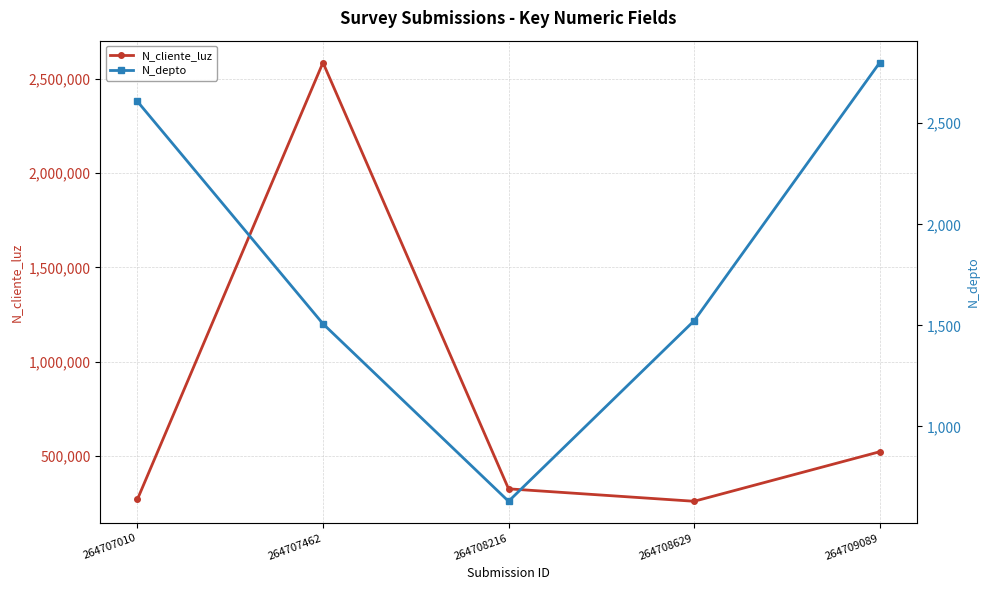

True or false: N_cliente_luz and N_depto cross at least once.

False